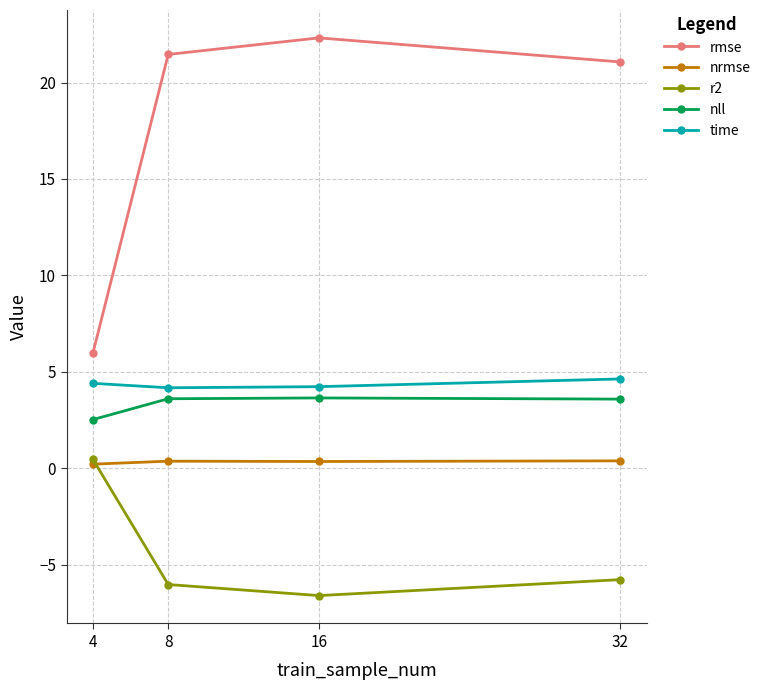

What is the difference between the maximum and minimum values in the nll series?

1.1